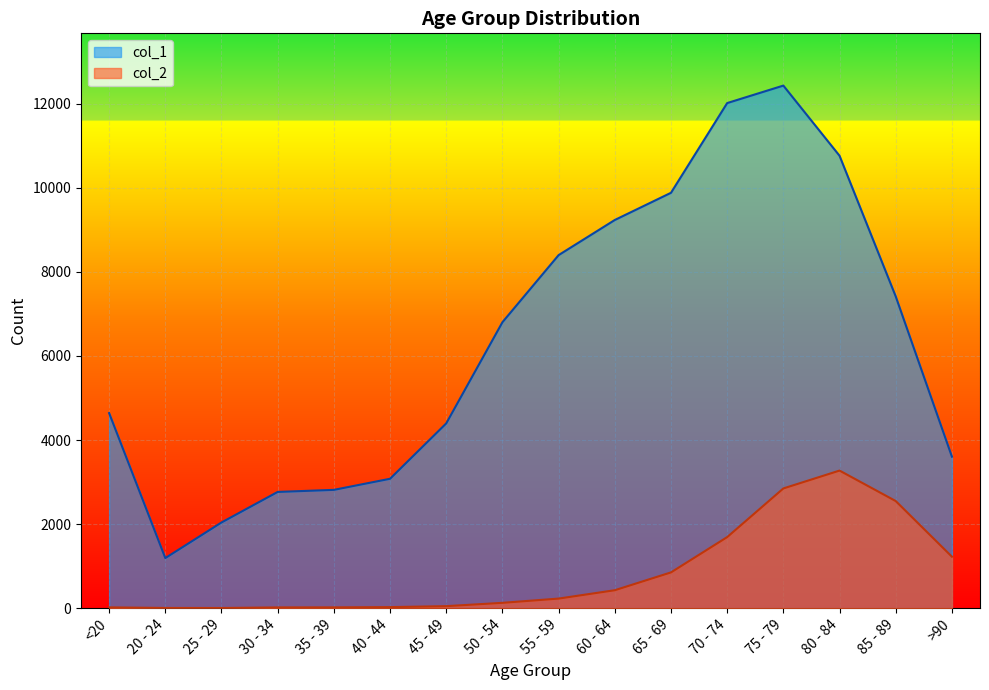

True or false: col_2 has more than 0 interior local peaks.

True